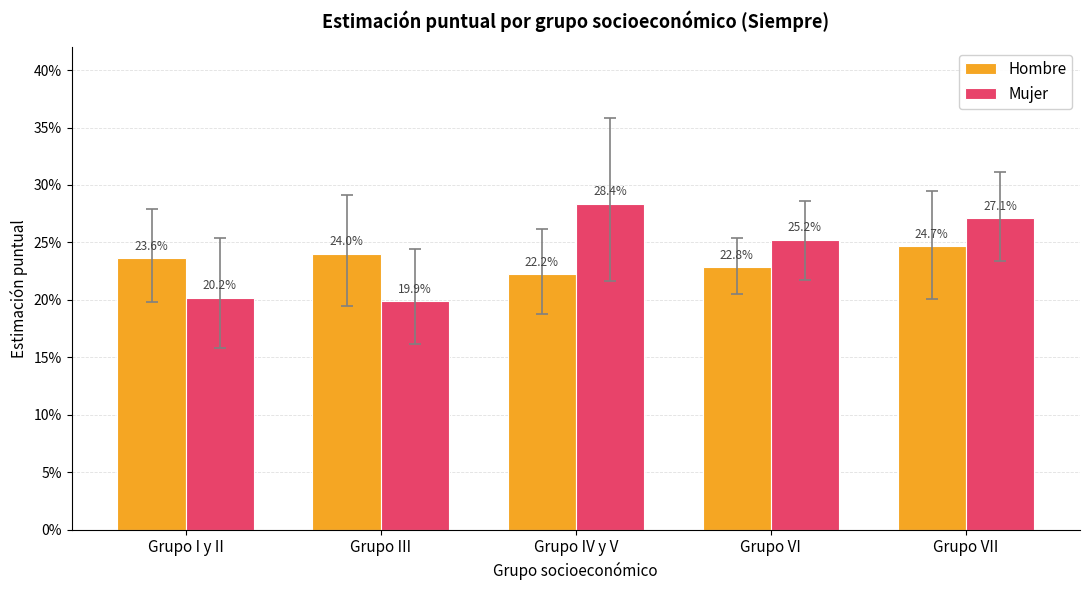

Does the chart contain stacked bars?

No